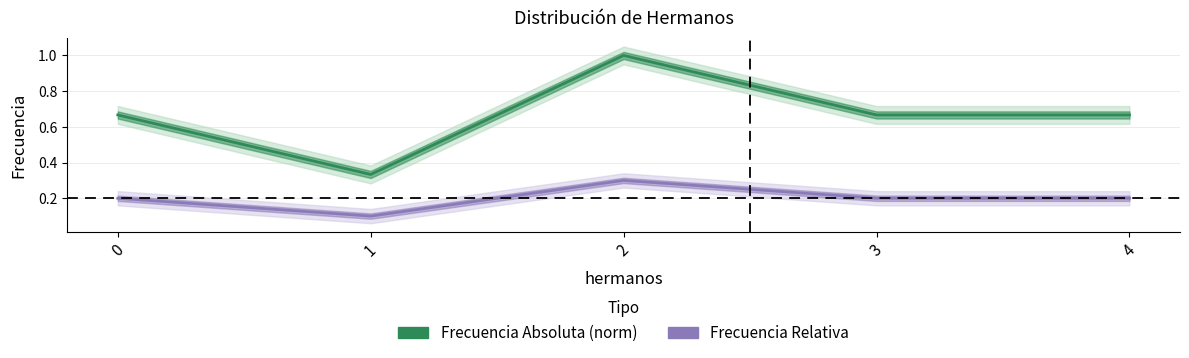

List the series in order of their peak value, lowest first.

Frecuencia Relativa, Frecuencia Absoluta